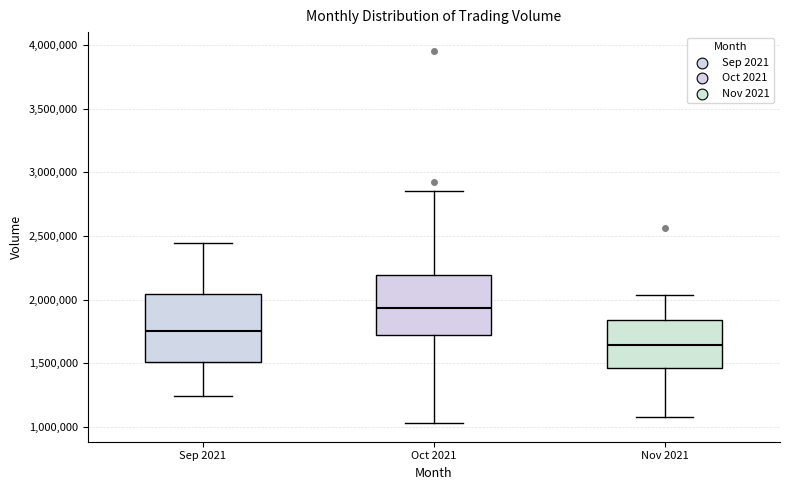

Which box is the tallest, from its lower edge to its upper edge?

Sep 2021